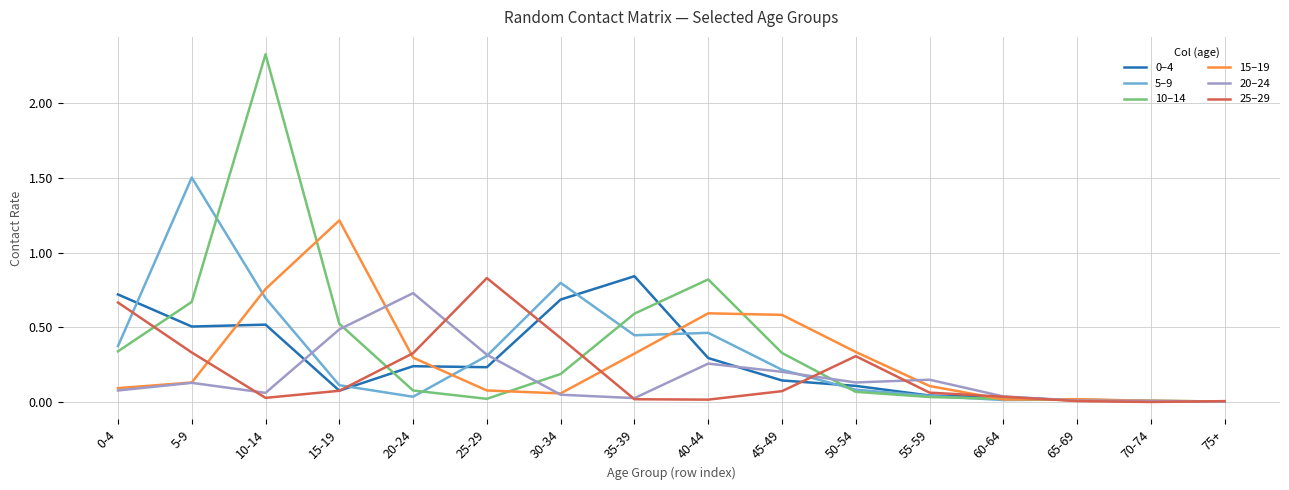

Where do 0–4 and 20–24 first cross each other?

10-14 and 15-19